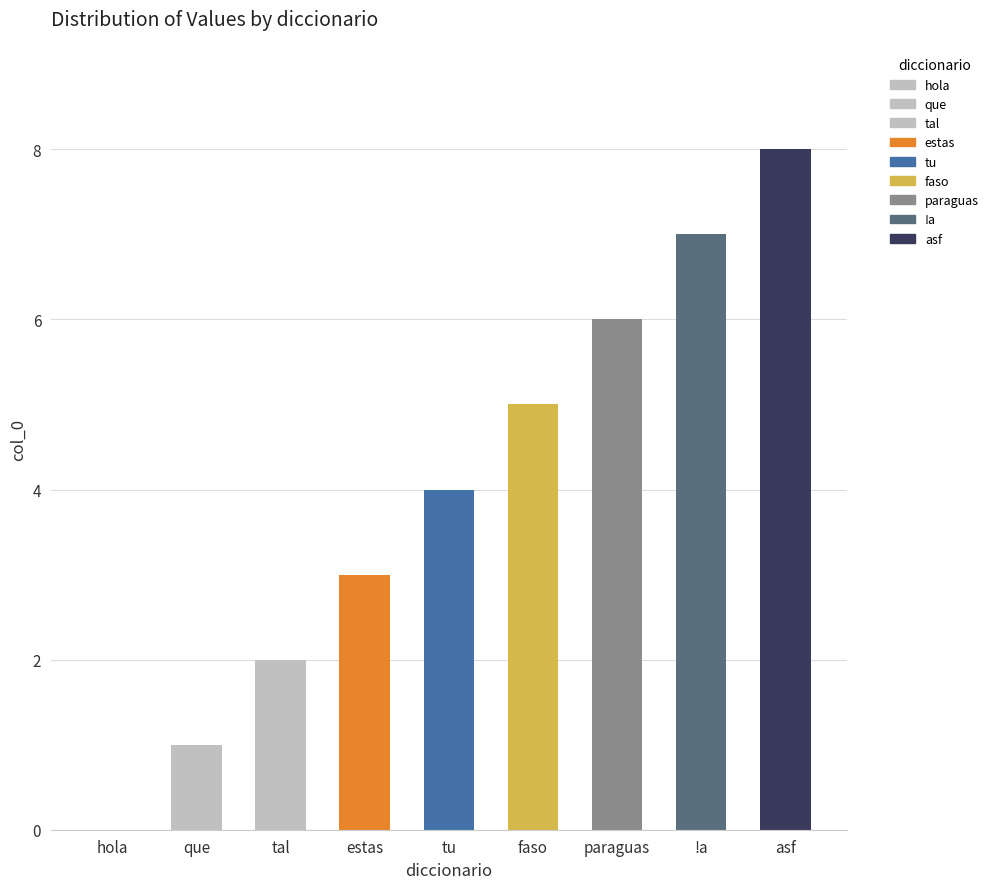

Count the number of categories in the chart.

9